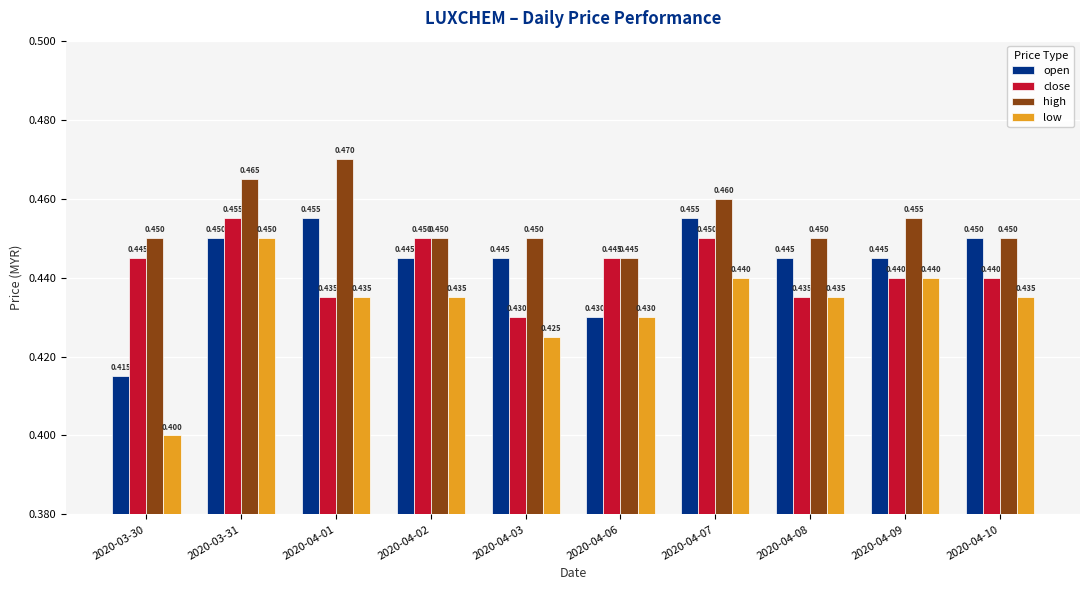

At which label does high reach its peak?

2020-04-01